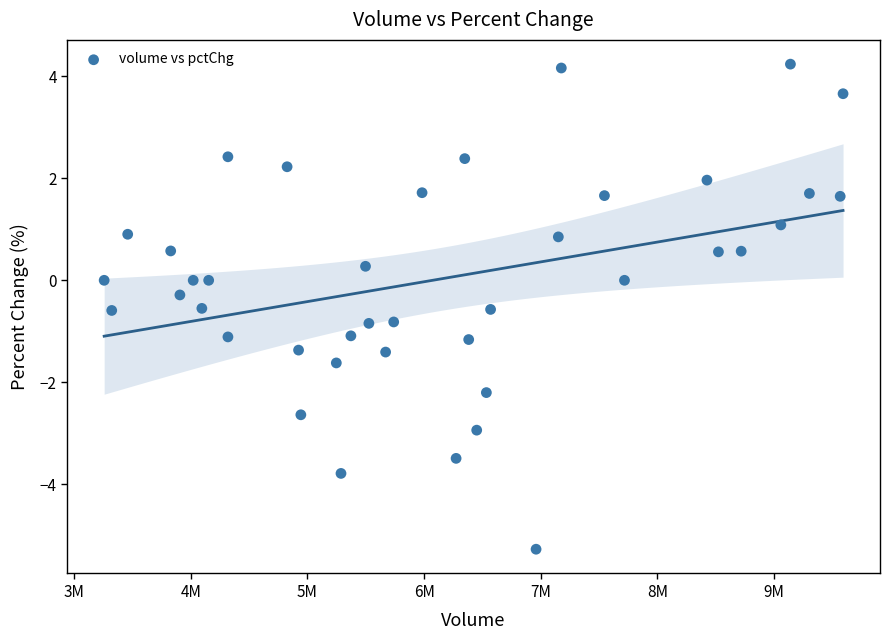

What is the range of Y values (max minus min)?

9.5